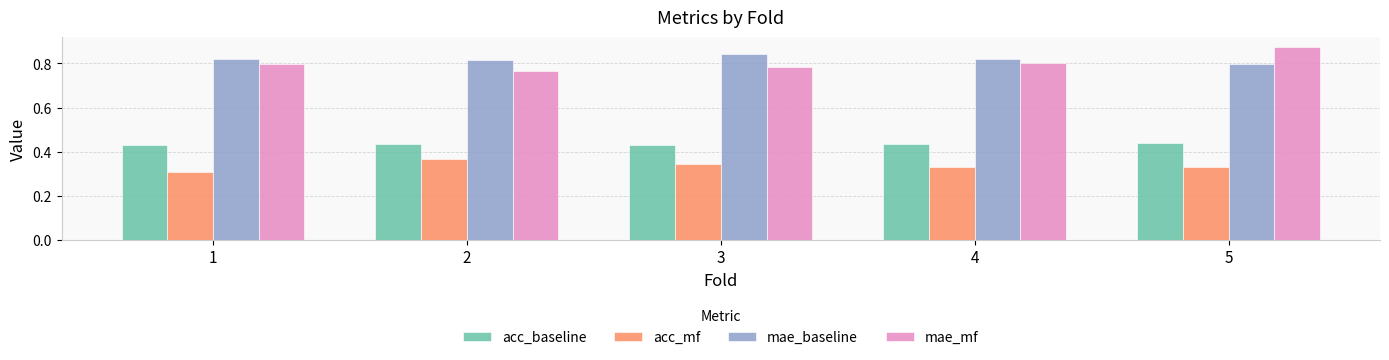

Is it true that mae_baseline equals 1.2 at 4?

False